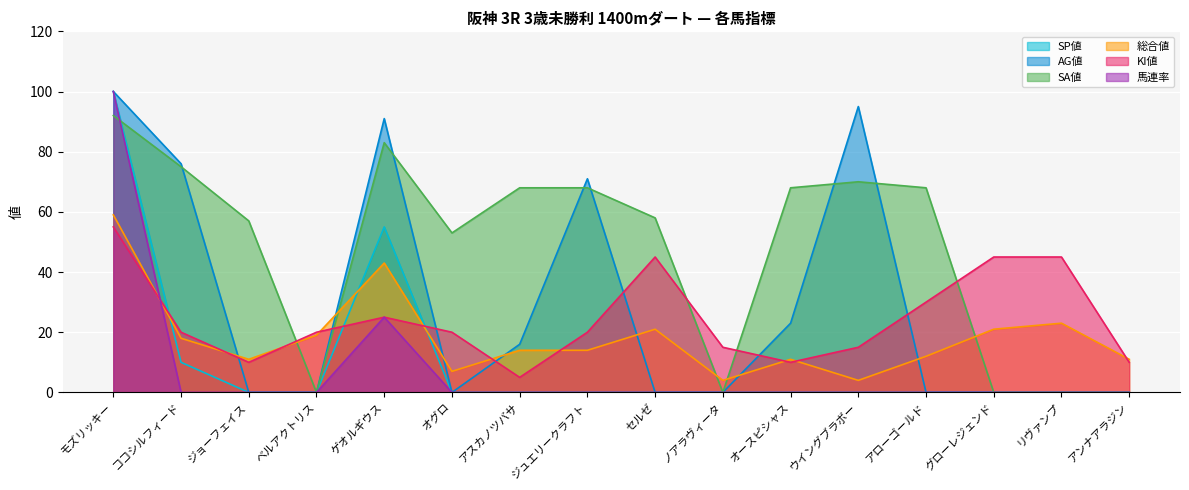

What position from the right is オグロ?

11